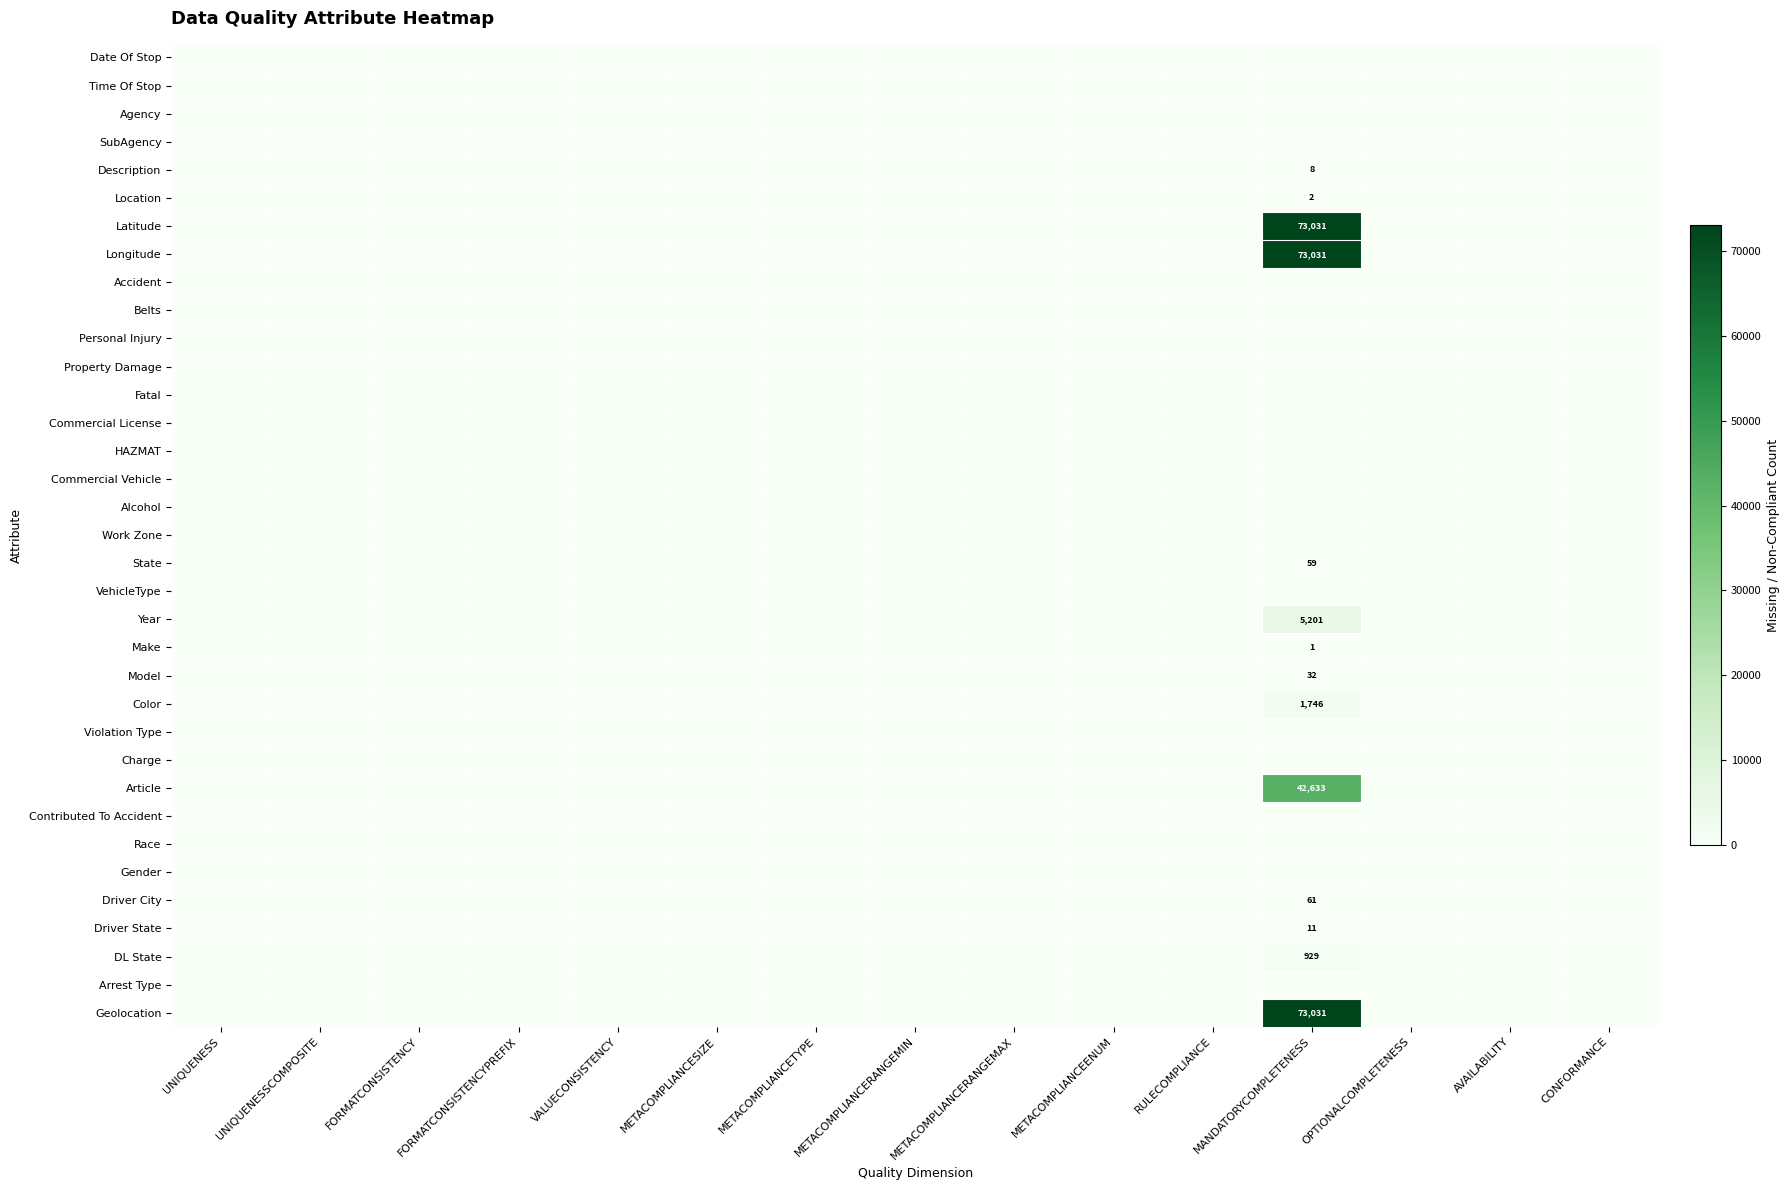

Is it true that Location equals 2 at MANDATORYCOMPLETENESS?

True